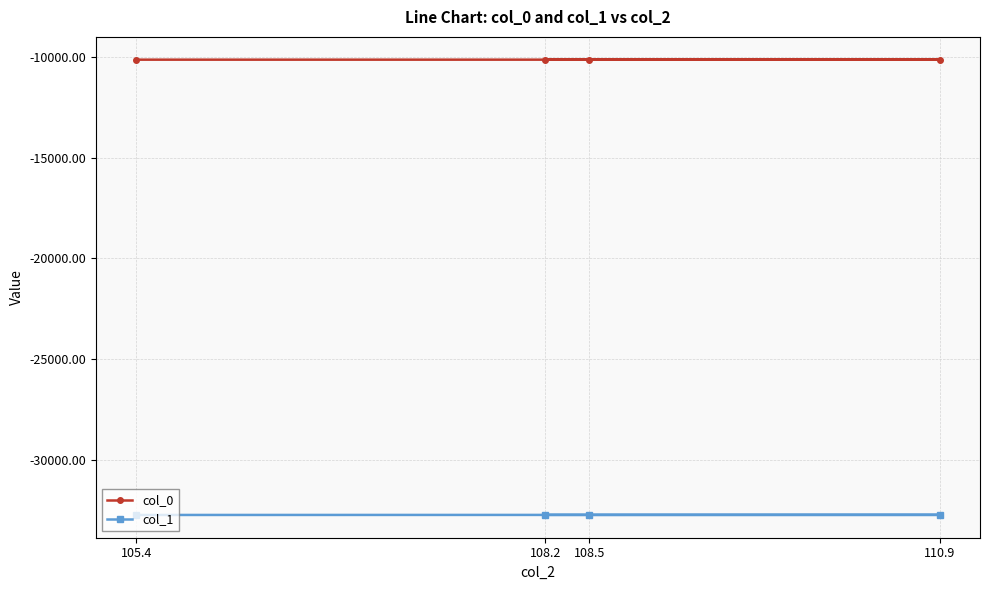

What is the greatest value displayed?

-10145.5